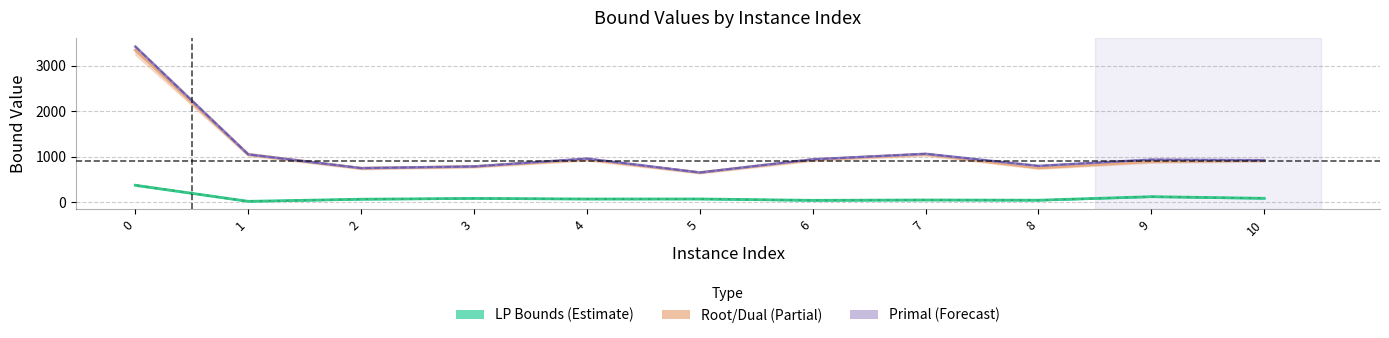

At which category does the chart reach its minimum across all series?

1